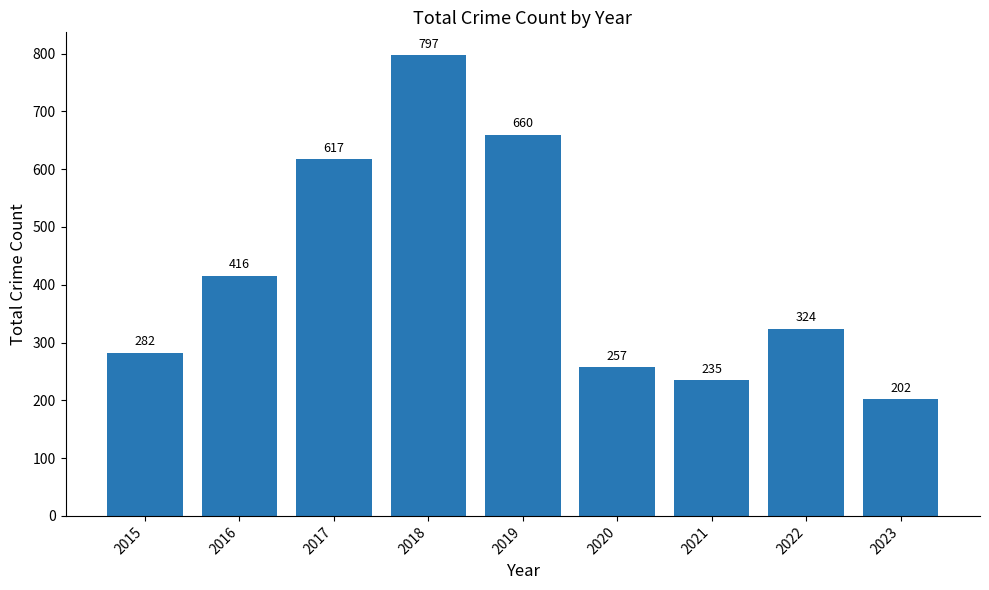

Reading left to right, transcribe all the data shown in this chart.

282	416	617	797	660	257	235	324	202